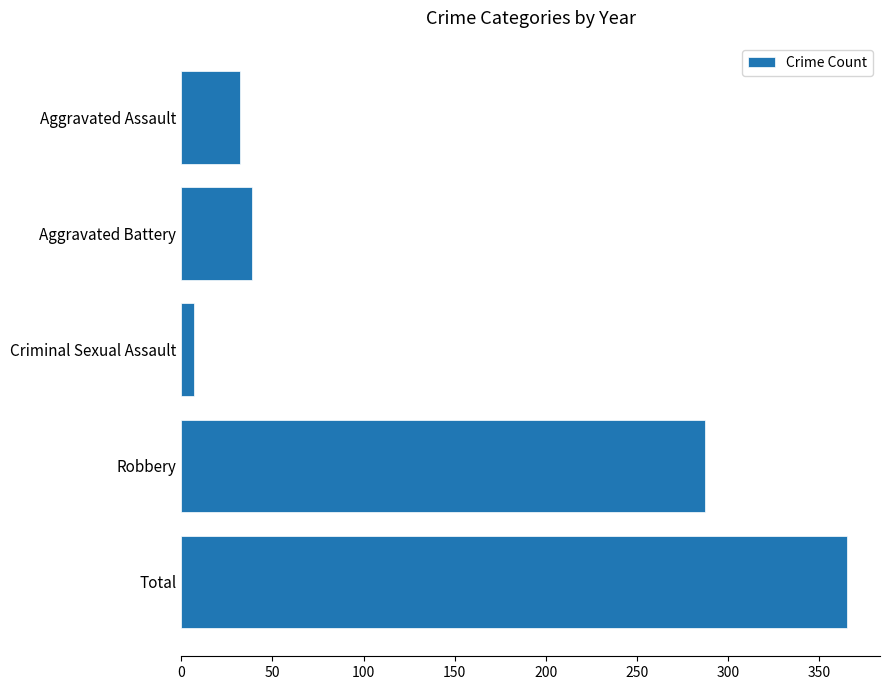

Which label corresponds to the smallest value in the chart?

Criminal Sexual Assault